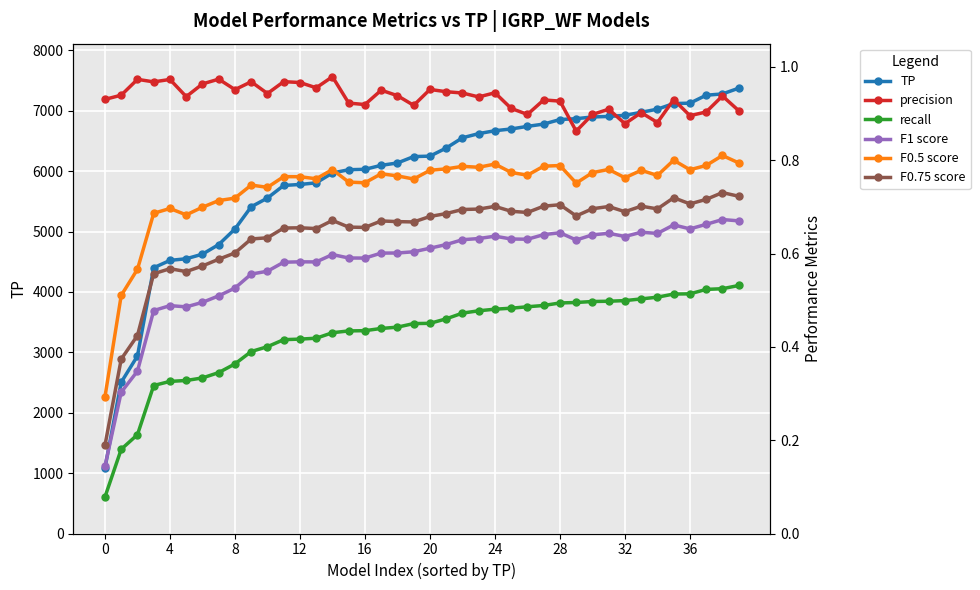

Which series has the widest spread of values?

TP